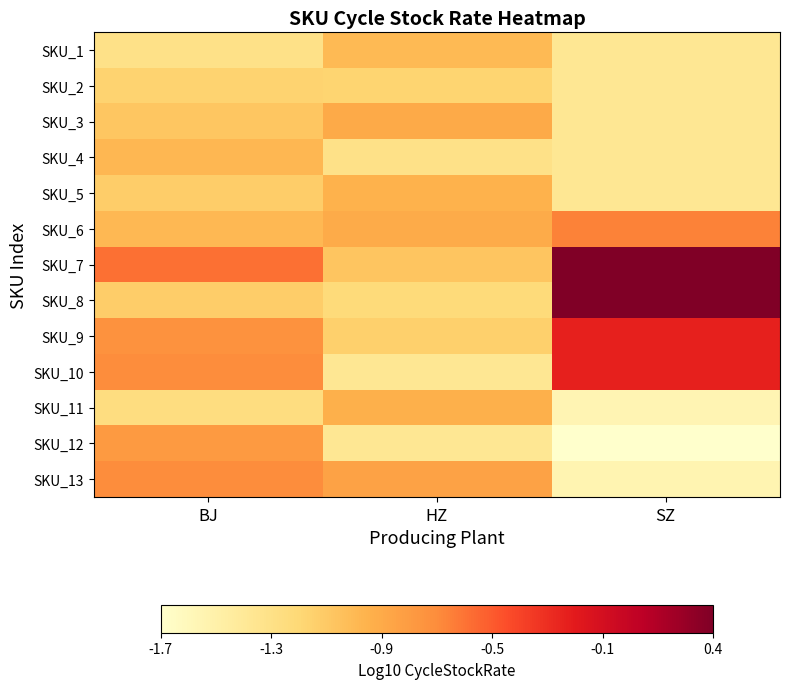

Which series has the largest total across all categories?

SKU_7